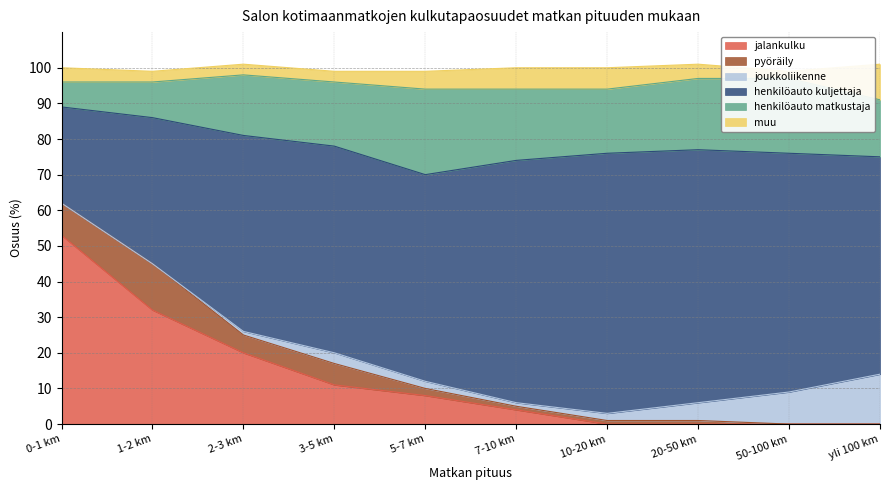

Where is muu nearest to the value 6?

7-10 km